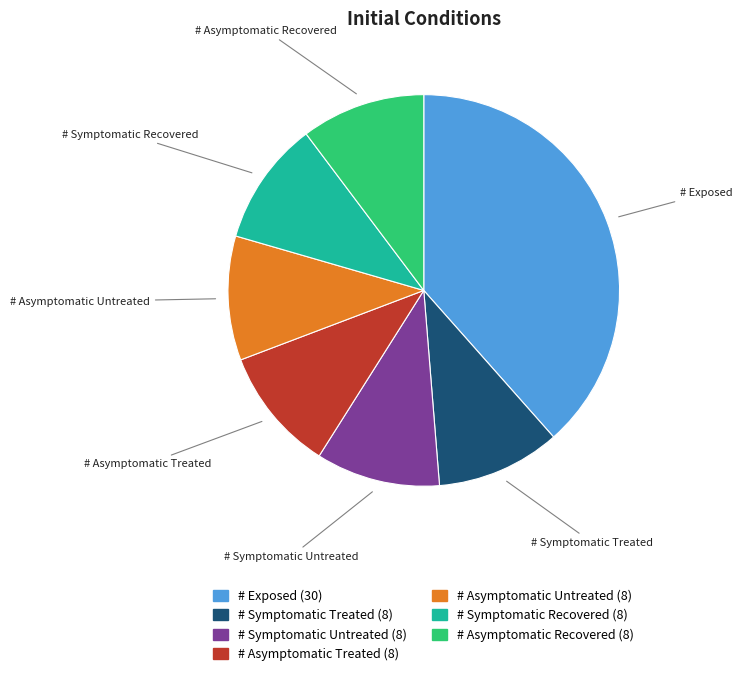

How many segments does this pie chart have?

7